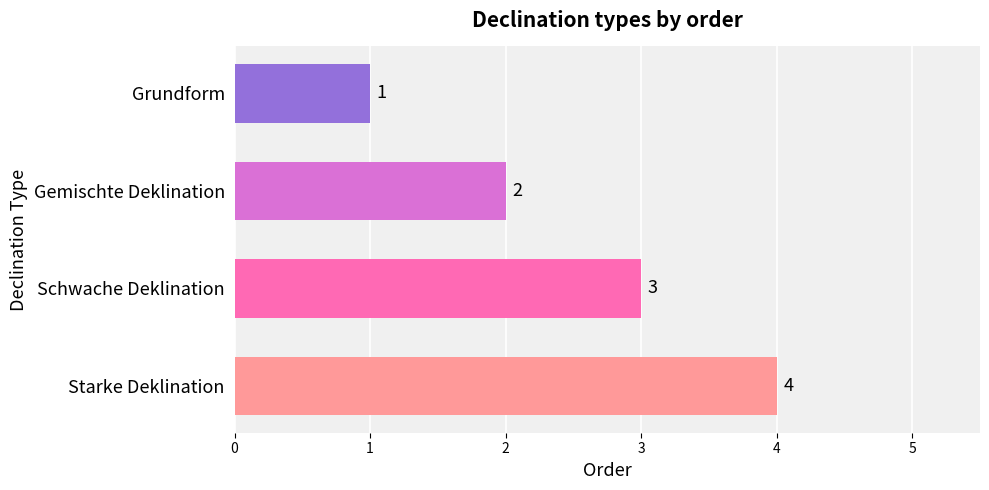

What is the sum of all values?

10